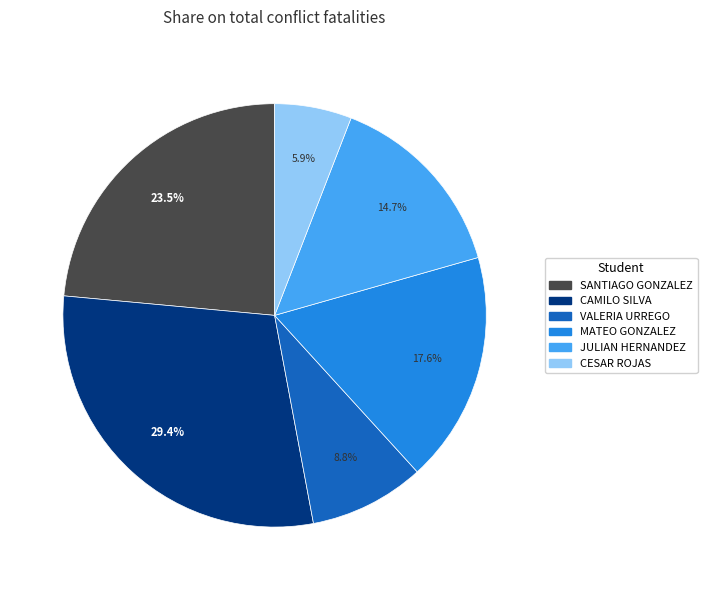

Rank the categories by value from highest to lowest.

CAMILO SILVA, SANTIAGO GONZALEZ, MATEO GONZALEZ, JULIAN HERNANDEZ, VALERIA URREGO, CESAR ROJAS